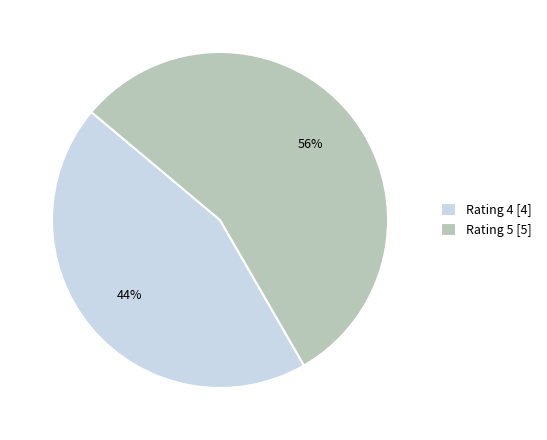

Do Rating 4 [4] and Rating 5 [5] together represent more than half of the pie?

Yes